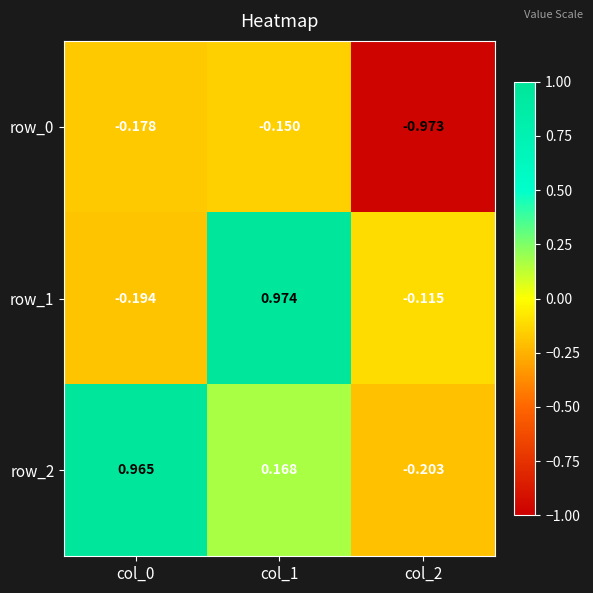

What is the sum of the row_1 values at col_0 and col_2?

-0.3